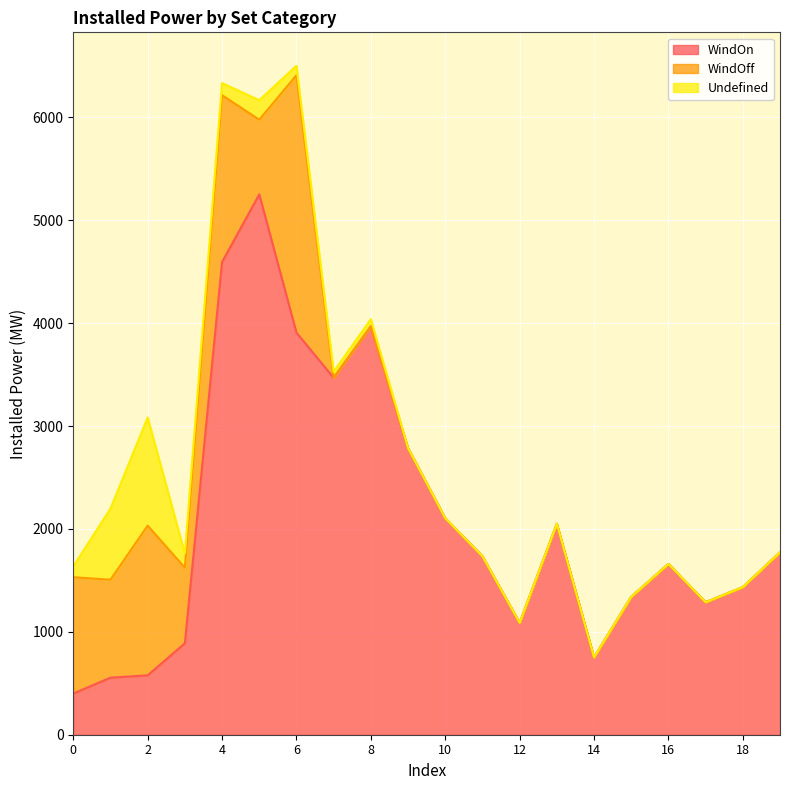

At which category is the sum across all series the highest?

6